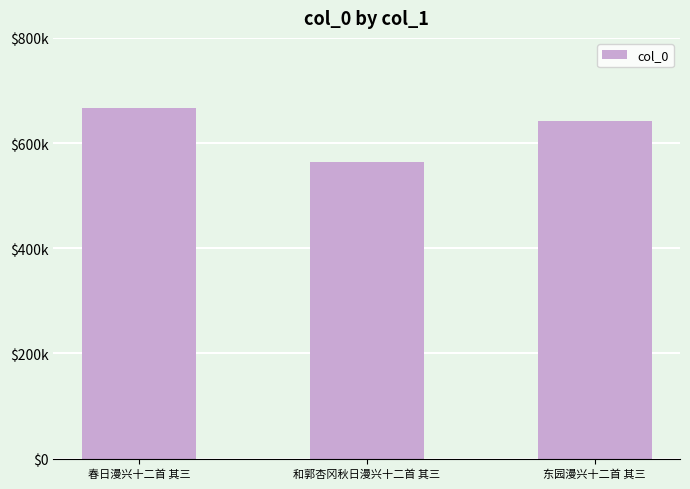

Does the chart contain any negative values?

No